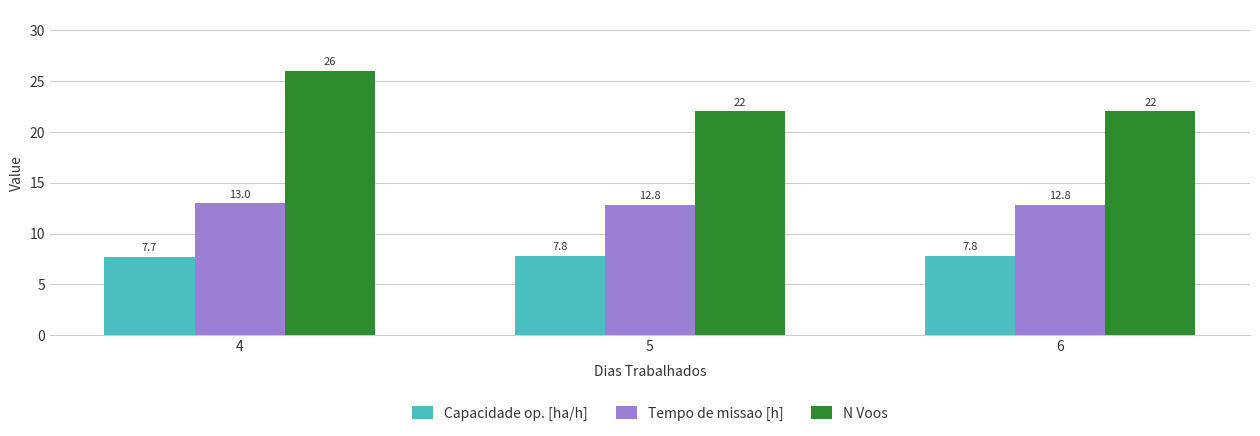

Reading right to left, transcribe all the data shown in this chart.

Capacidade op. [ha/h]: 7.8	7.8	7.7
Tempo de missao [h]: 12.8	12.8	13.0
N Voos: 22.0	22.0	26.0